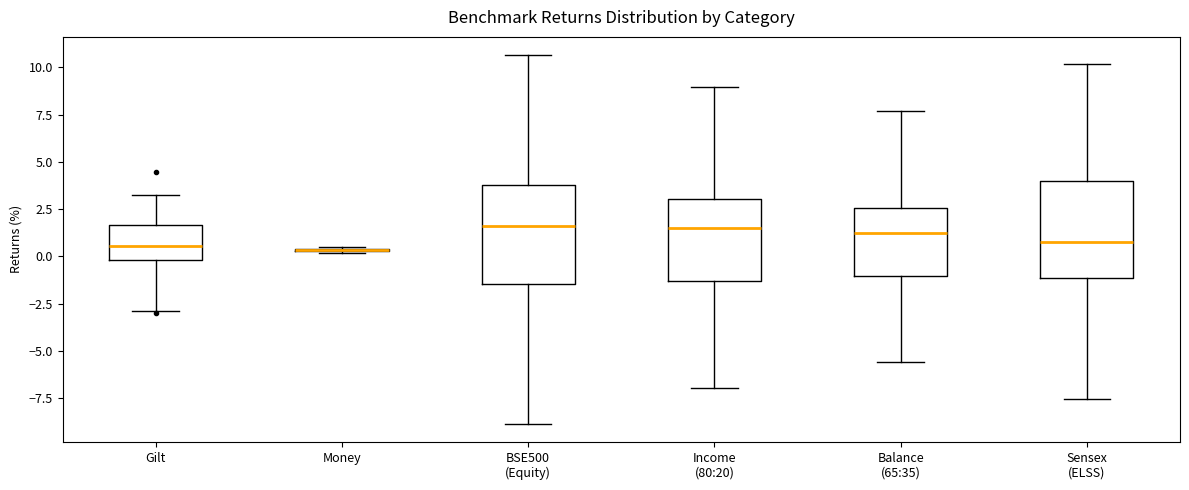

Reading left to right, transcribe this box plot: for each box, give where its median line is, the range the box spans, and where its two whiskers end, as read against the y-axis. The values are not printed on the chart, so give them approximately, as read against the axis.

Gilt: median 0.5, box 0.0 to 1.5, whiskers -3.0 to 3.0
Money: box collapsed to a line at 0.5, whiskers 0.0 to 0.5
BSE500 (Equity): median 1.5, box -1.5 to 4.0, whiskers -9.0 to 10.5
Income (80:20): median 1.5, box -1.5 to 3.0, whiskers -7.0 to 9.0
Balance (65:35): median 1.0, box -1.0 to 2.5, whiskers -5.5 to 7.5
Sensex (ELSS): median 1.0, box -1.0 to 4.0, whiskers -7.5 to 10.0